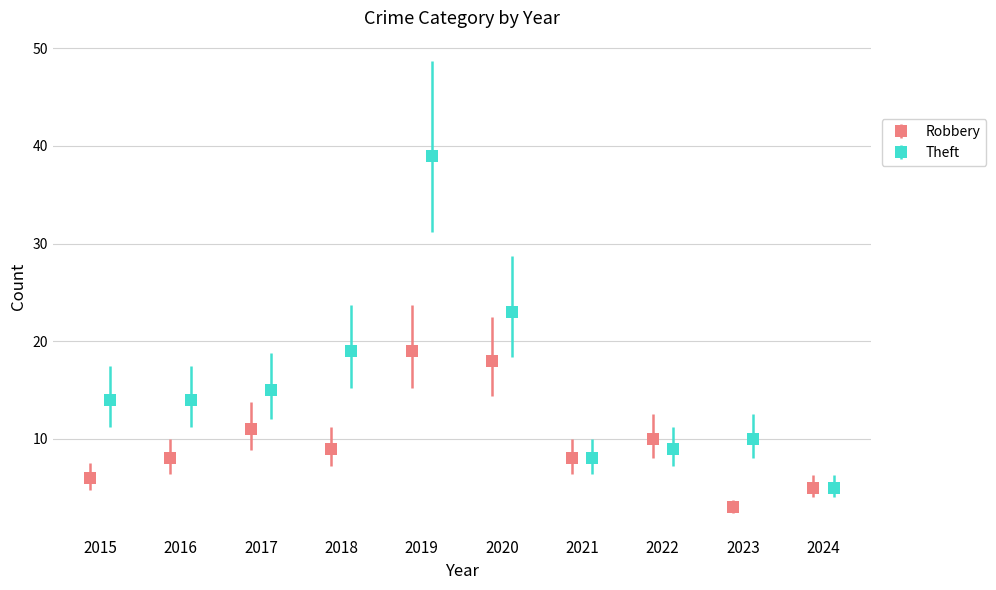

What is the value of the Theft bar at the 2nd from the left?

14